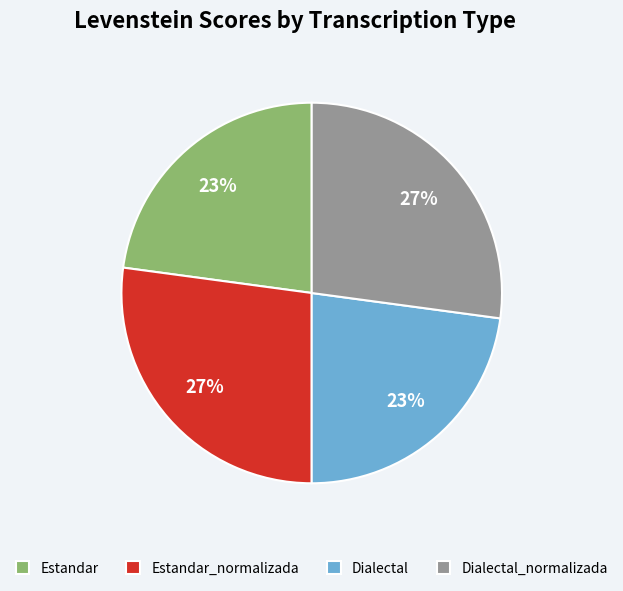

Does Estandar represent more than half of the total?

No